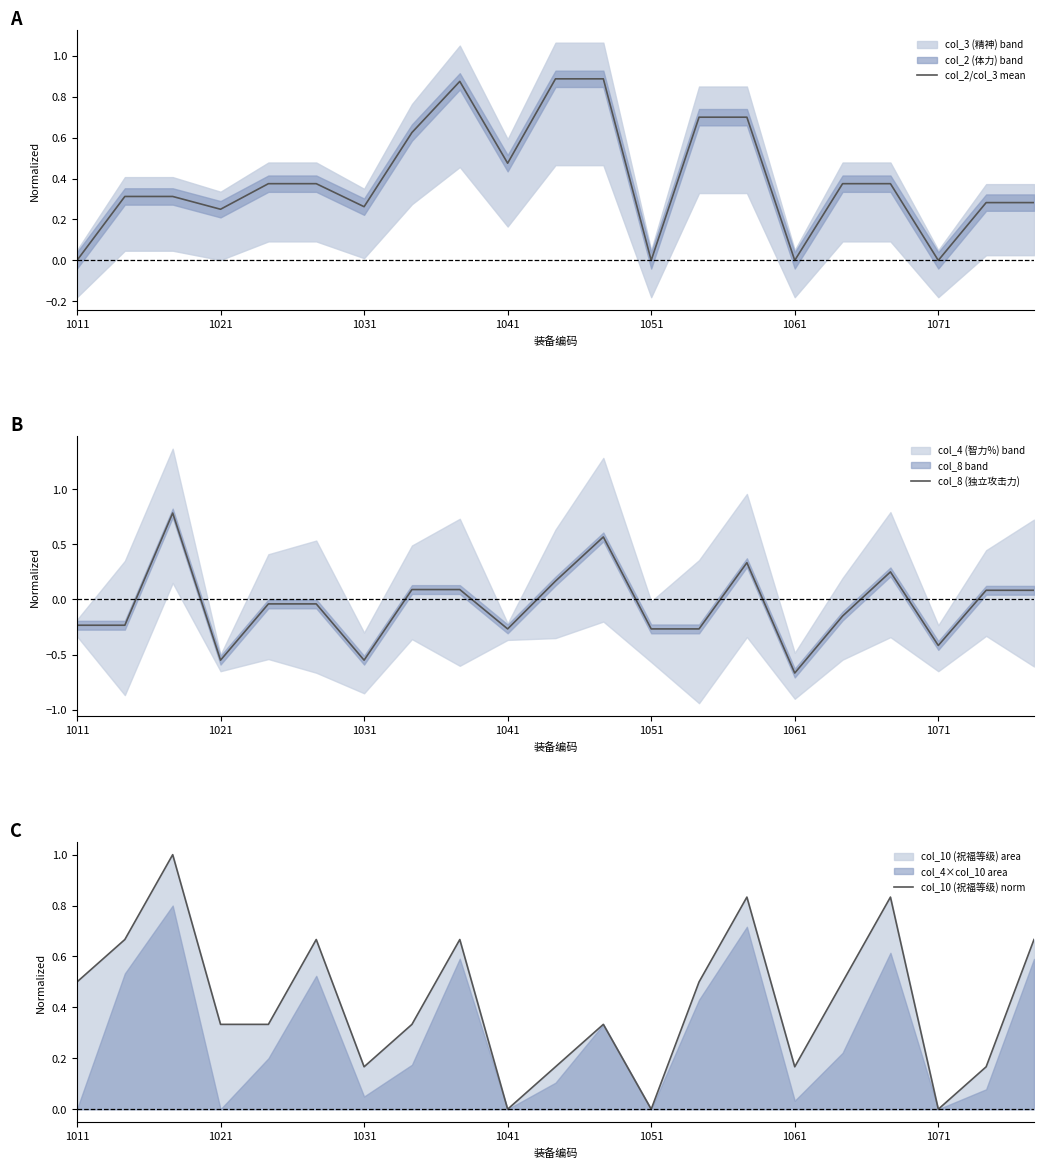

How many intersections are there between col_2/col_3 mean and col_10 (祝福等级) norm?

5